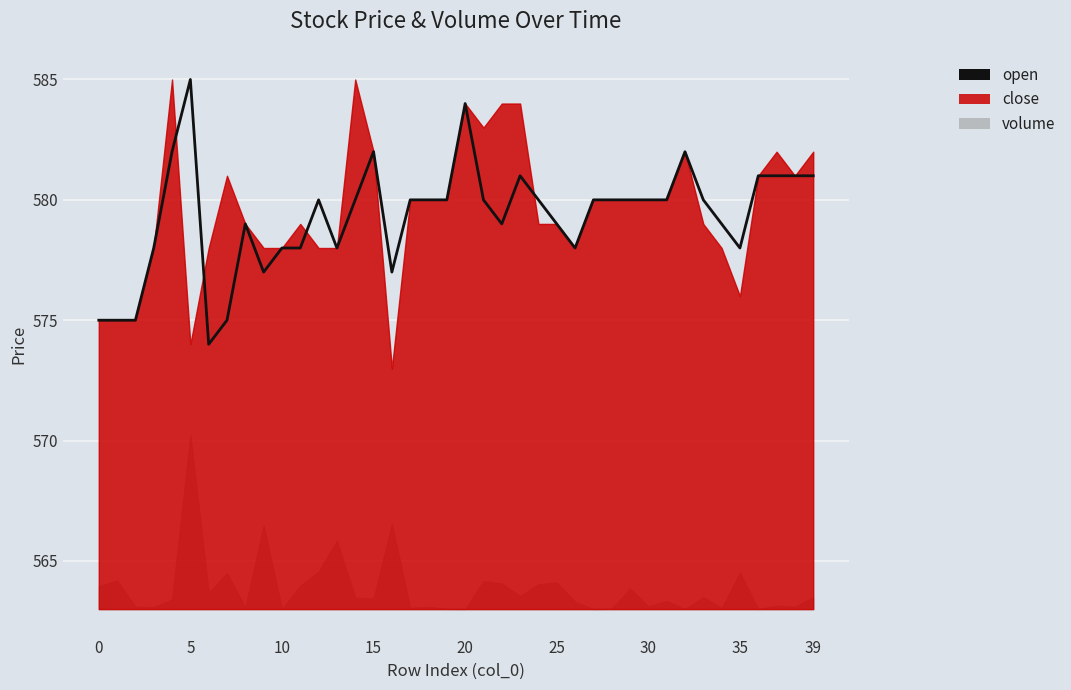

Count the number of values greater than 580.

10